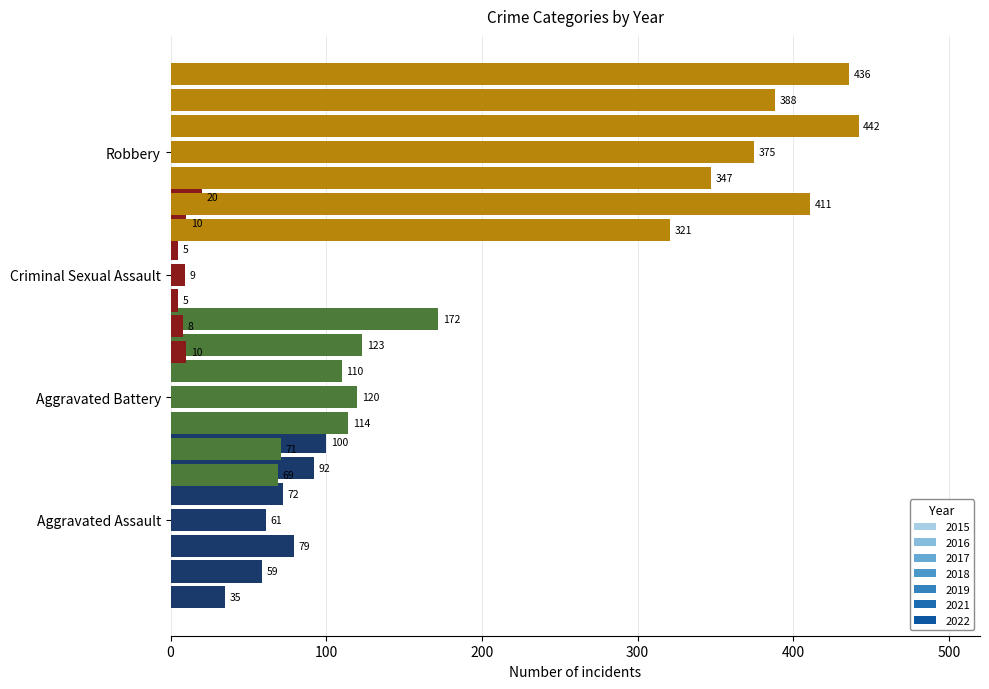

At 100, list the series in order from largest to smallest.

Robbery, Aggravated Battery, Aggravated Assault, Criminal Sexual Assault